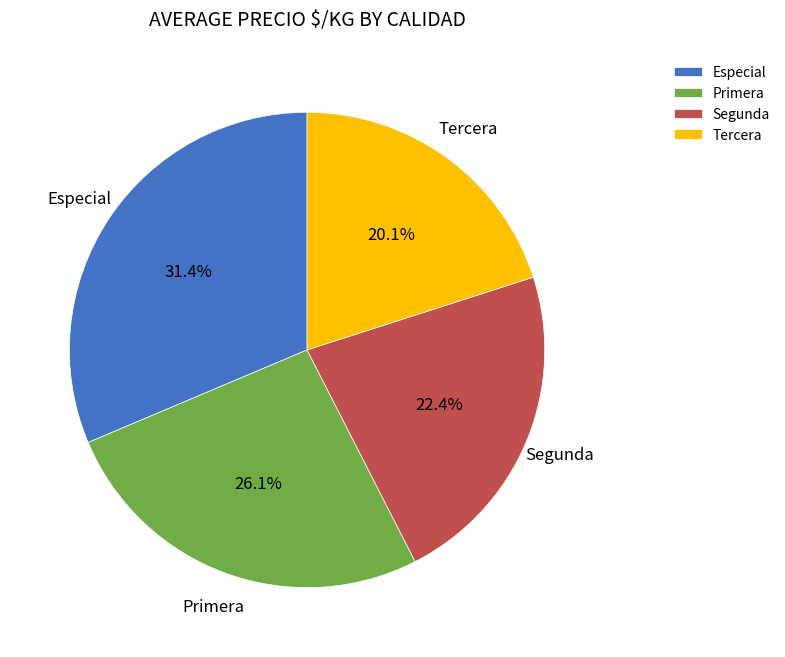

Which category has the smallest portion of the pie?

Tercera